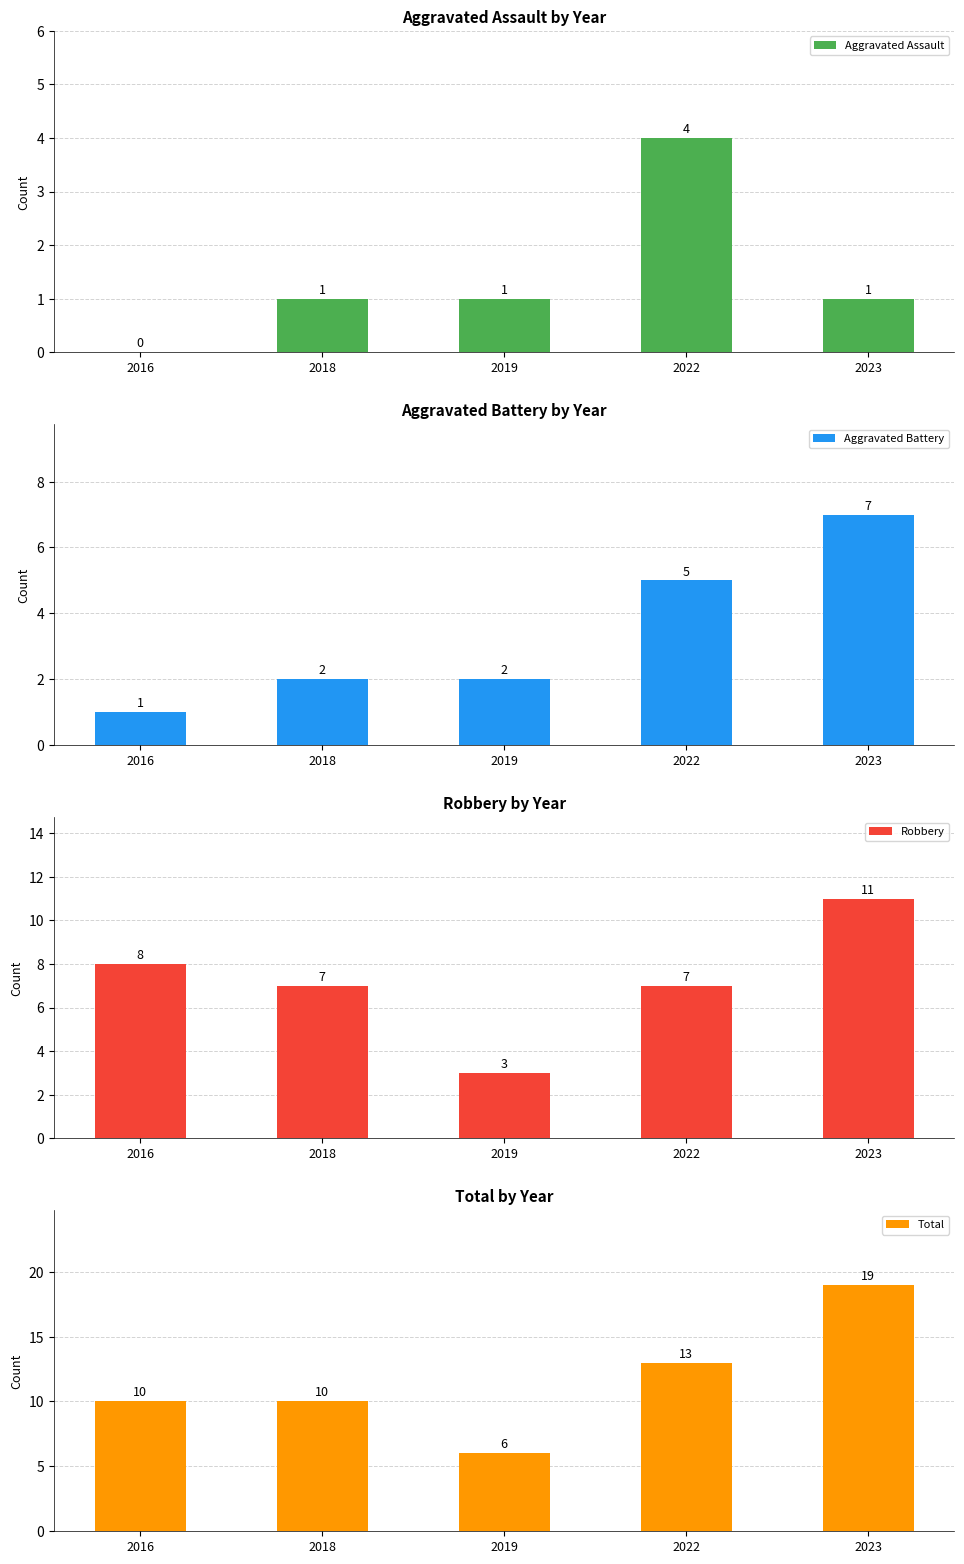

How many values in the Aggravated Battery series exceed 2?

2